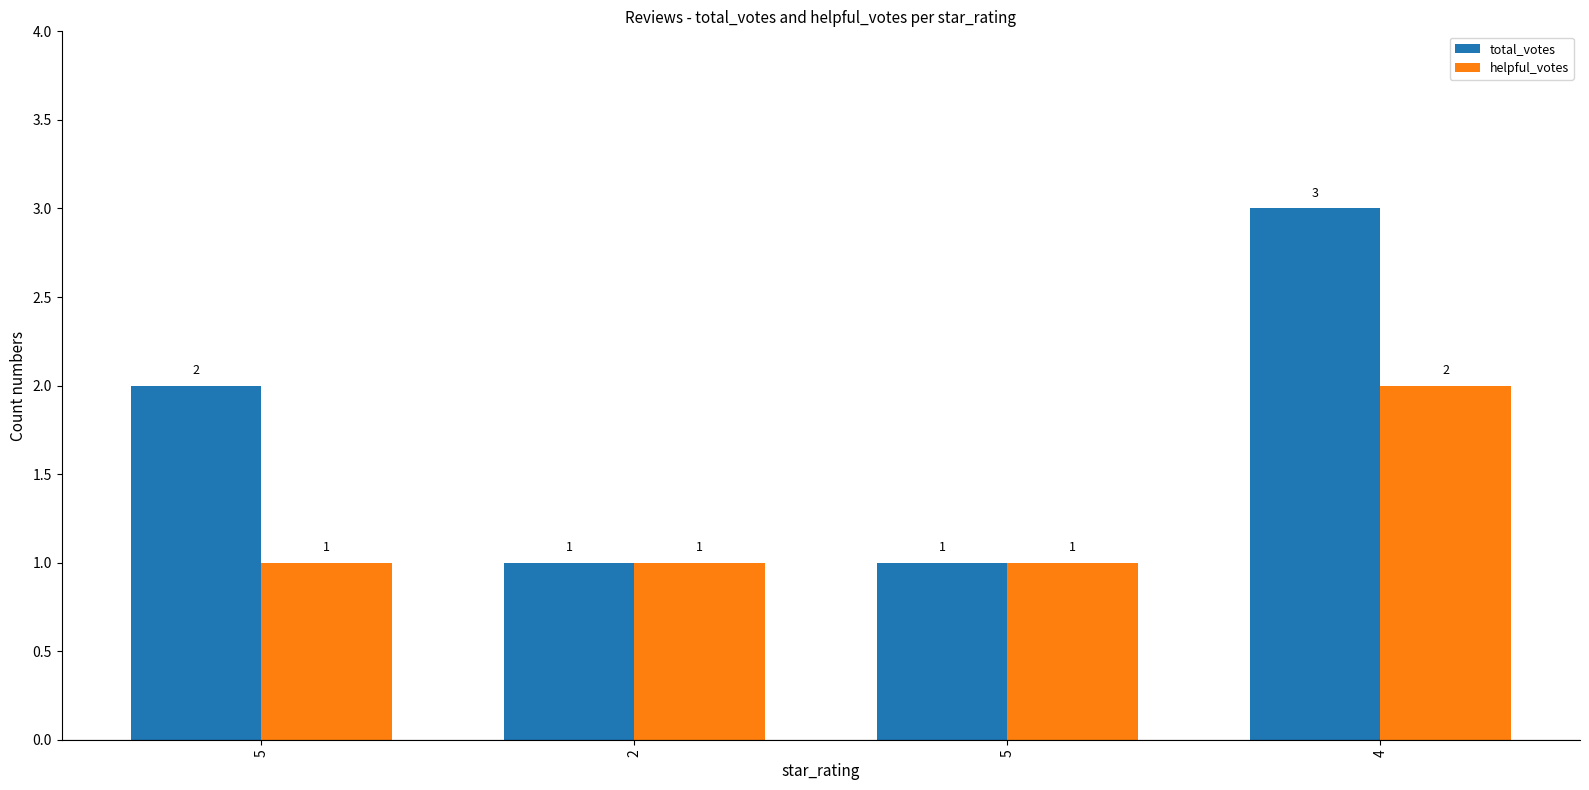

What is the value of the helpful_votes bar at the 1st from the left?

1